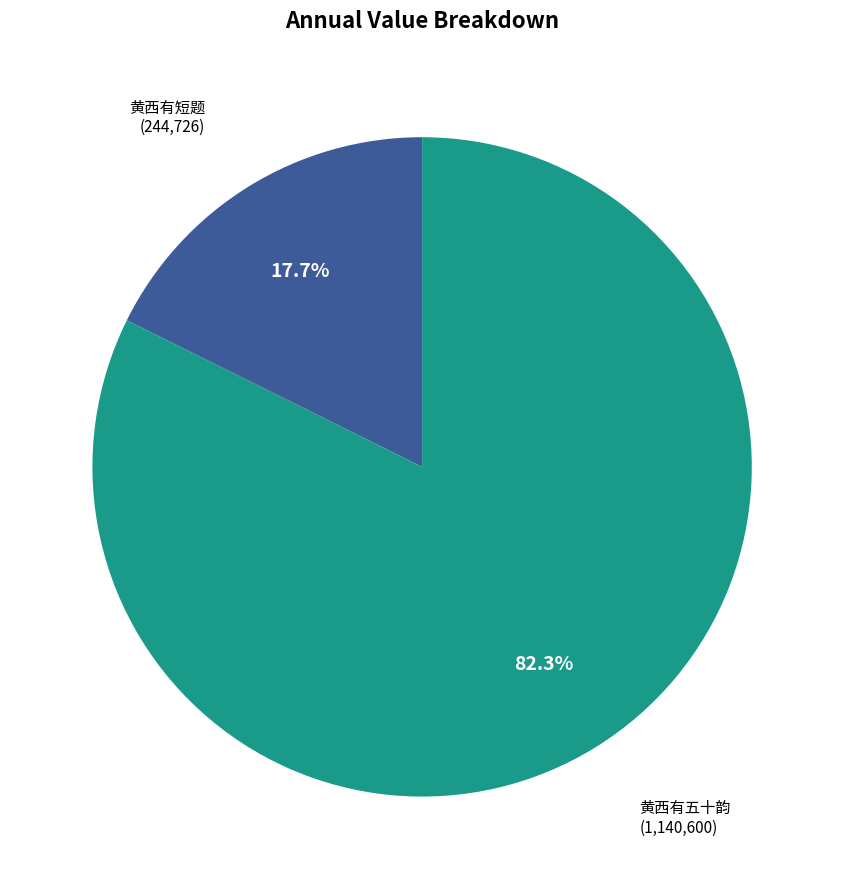

Rank the categories by value from highest to lowest.

黄西有五十韵, 黄西有短题